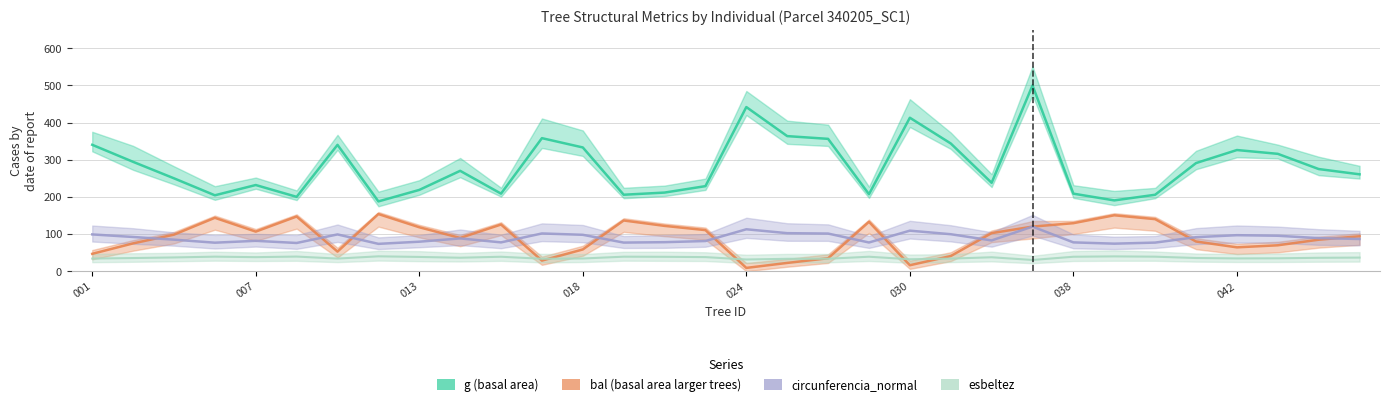

Is it true that esbeltez equals 35.5 at 340205041?

True